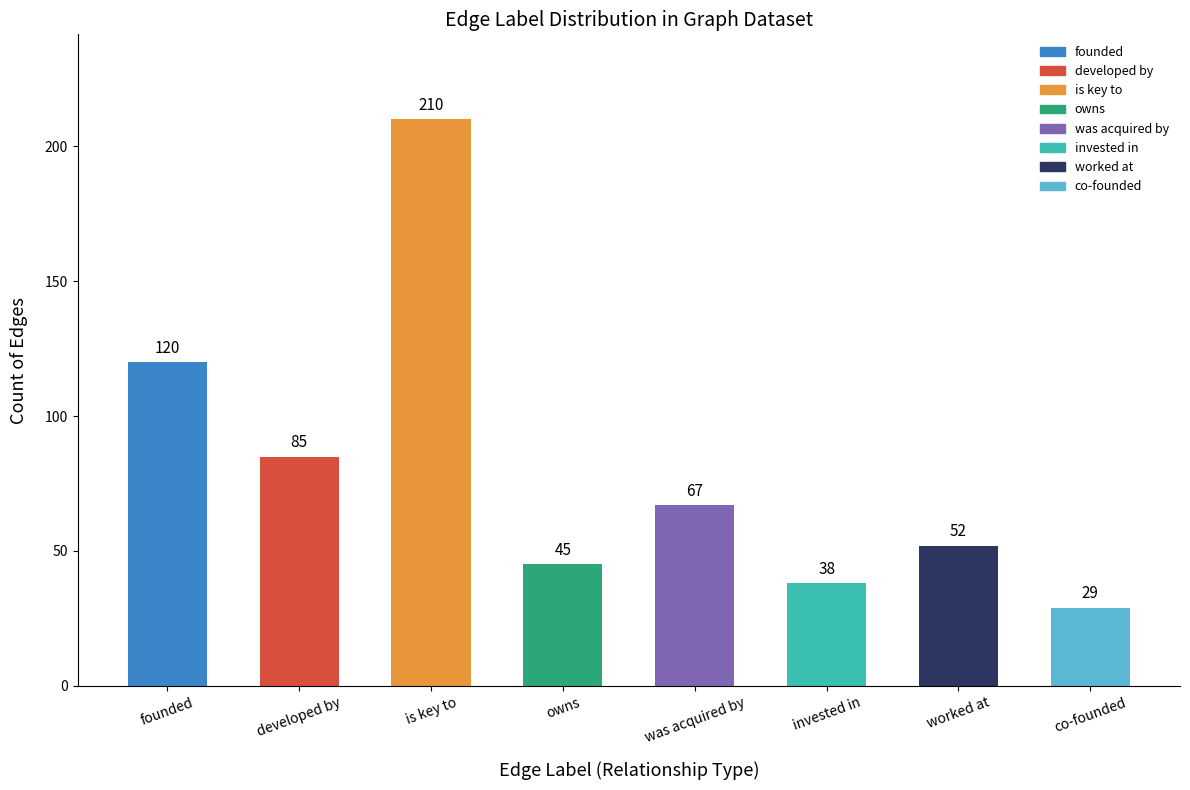

Where does the data first go above 67?

founded